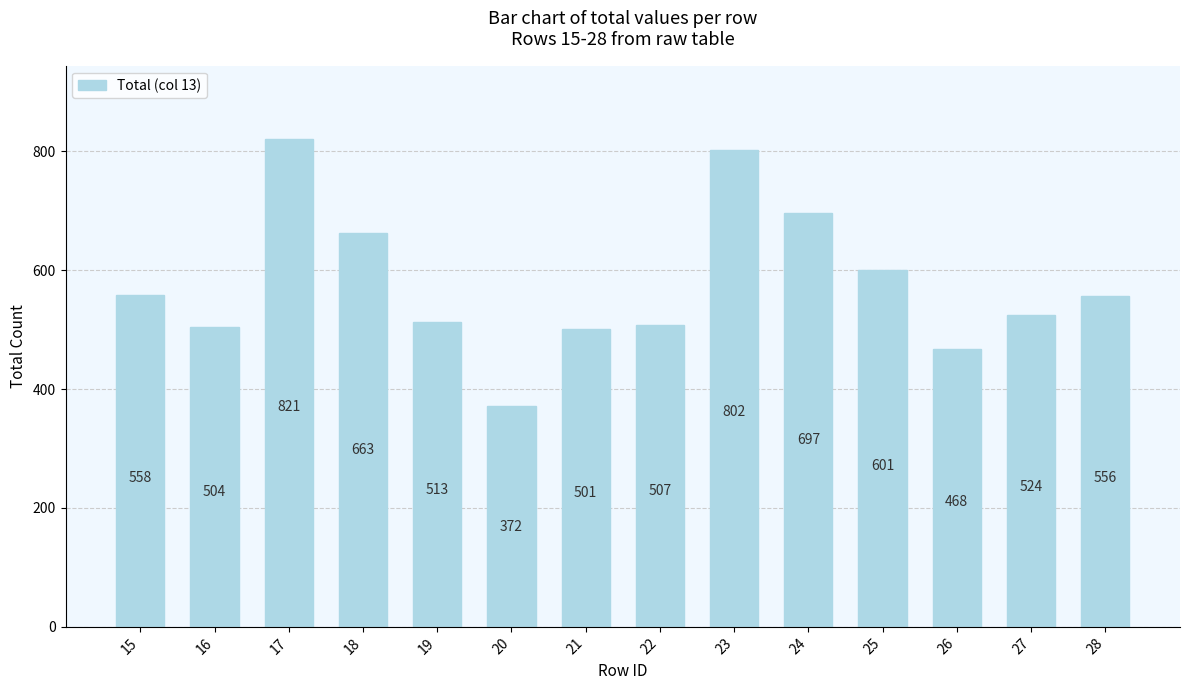

At which category does the chart reach its peak across all series?

17